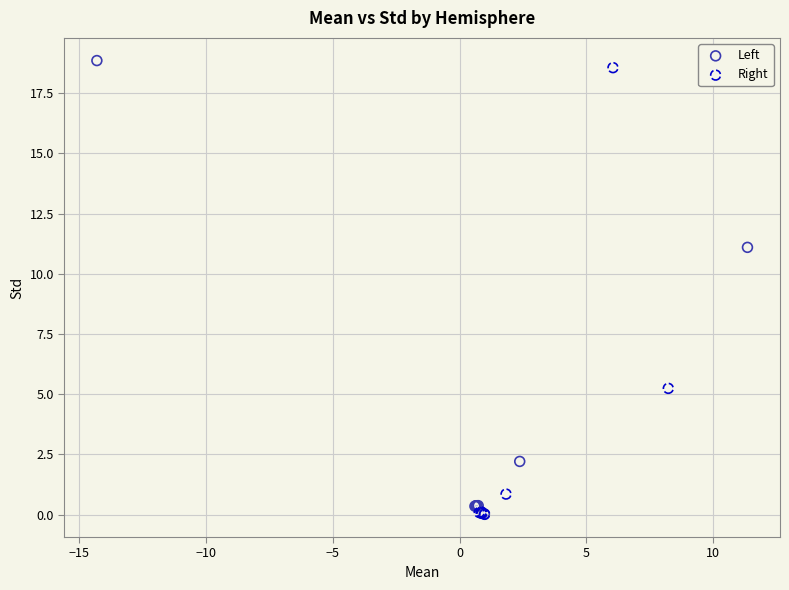

What are all the series names shown in the legend?

Left, Right